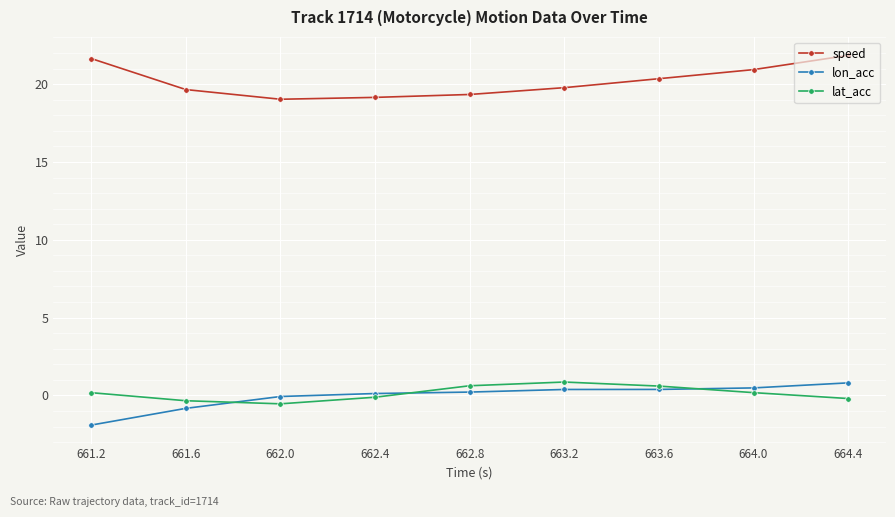

What is the spread (max minus min) of values at 661.2?

23.6